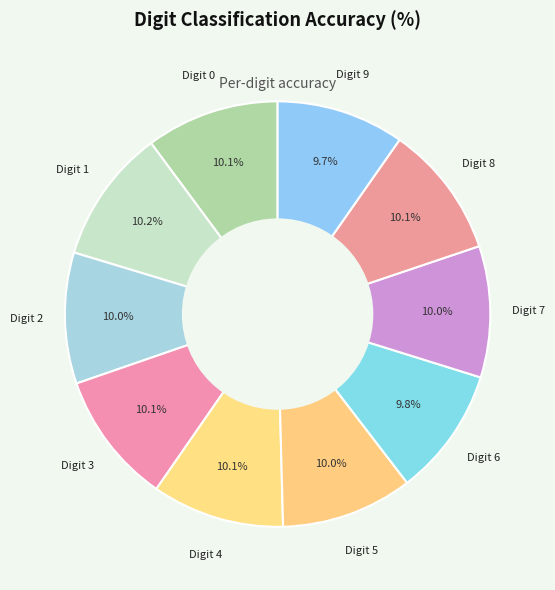

Count the number of slices in the pie.

10